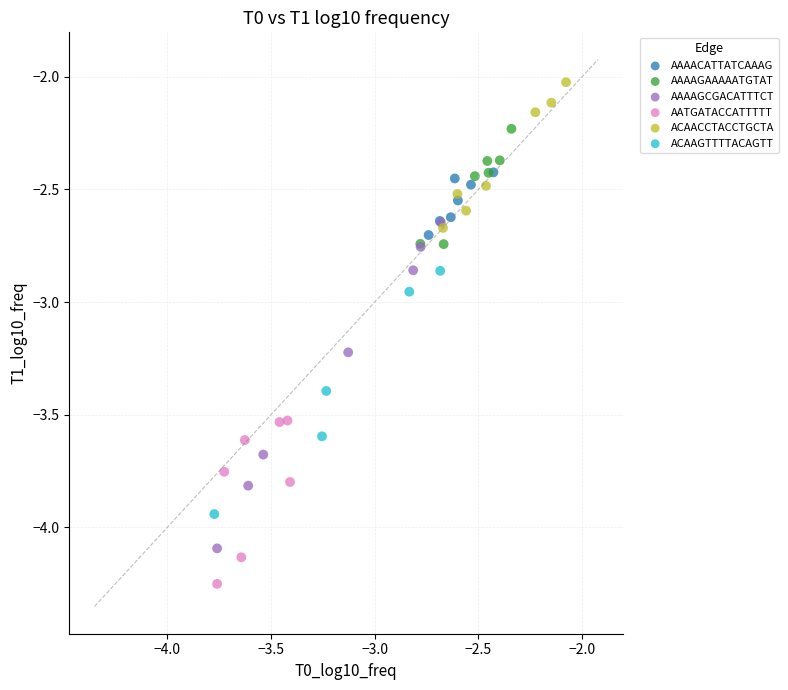

What are all the series names shown in the legend?

AAAACATTATCAAAG, AAAAGAAAAATGTAT, AAAAGCGACATTTCT, AATGATACCATTTTT, ACAACCTACCTGCTA, ACAAGTTTTACAGTT